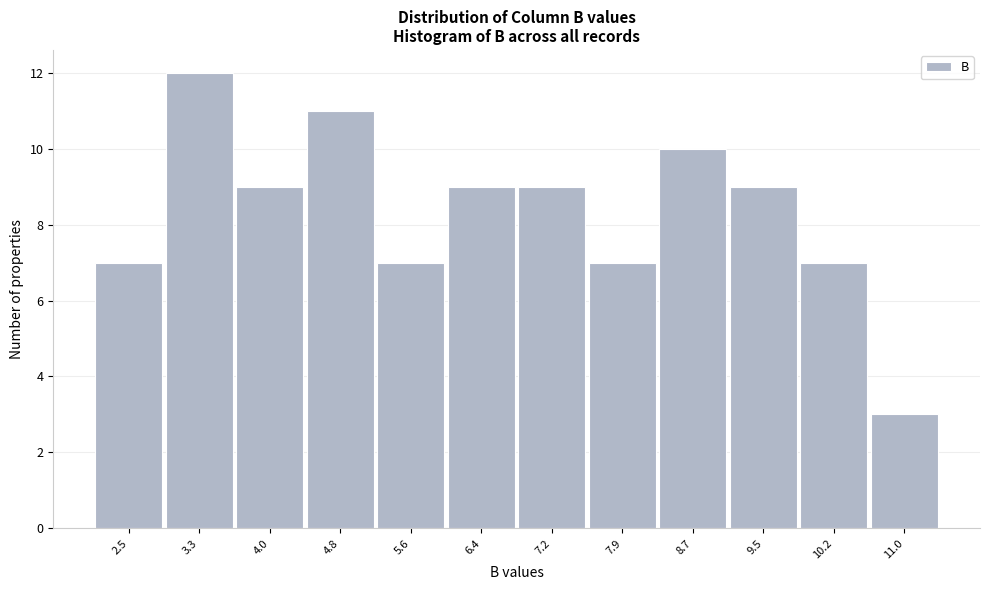

Reading right to left, transcribe all the data shown in this chart.

3	7	9	10	7	9	9	7	11	9	12	7